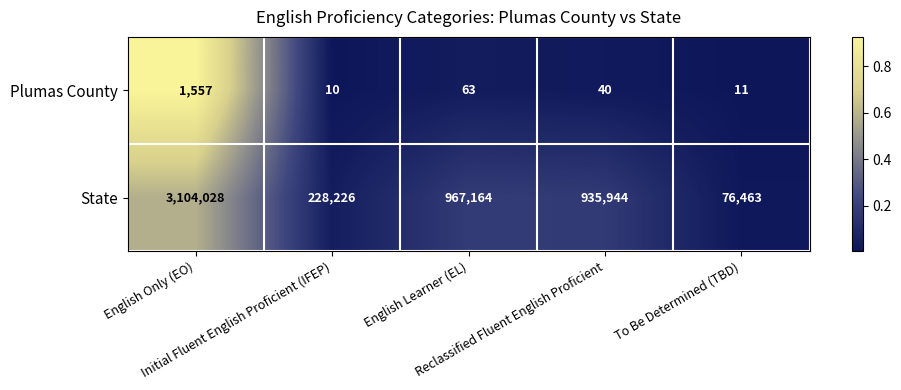

Which series has the largest total across all categories?

State